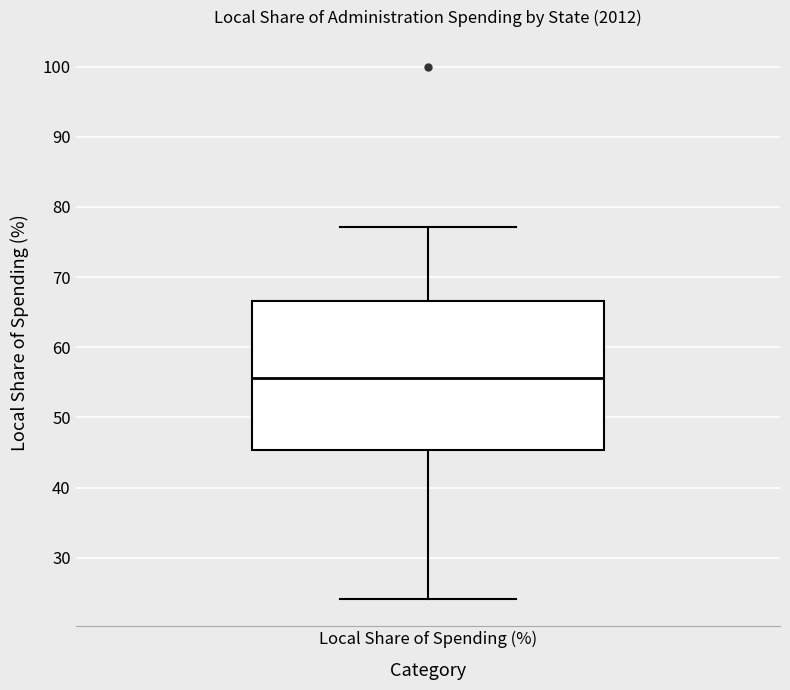

Transcribe this box plot: give where the median line is, the range the box spans, and where the two whiskers end, as read against the y-axis. The values are not printed on the chart, so give them approximately, as read against the axis.

median 56, box 45 to 67, whiskers 24 to 77